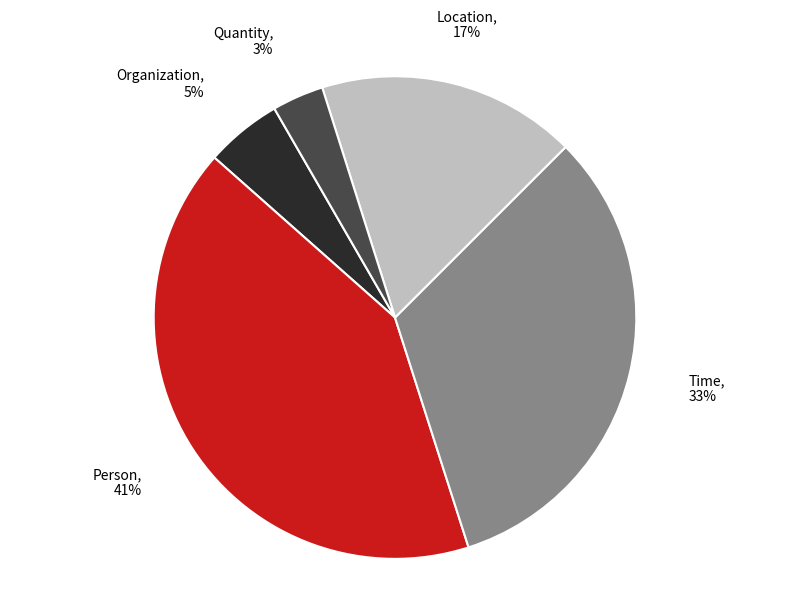

Is there any slice that represents more than half of the pie?

No